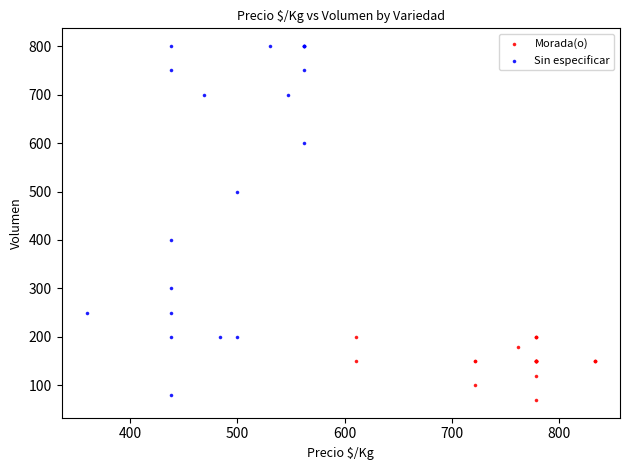

Which series reaches the minimum Y coordinate?

Morada(o)